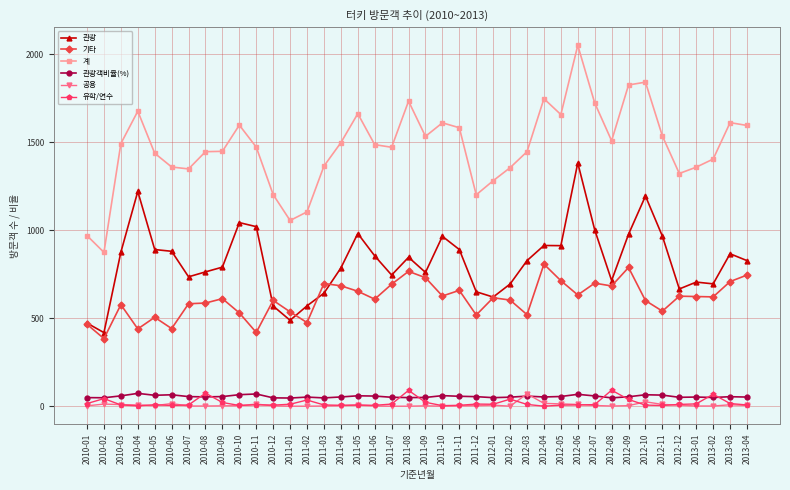

What is the average value of the 공용 series?

6.7